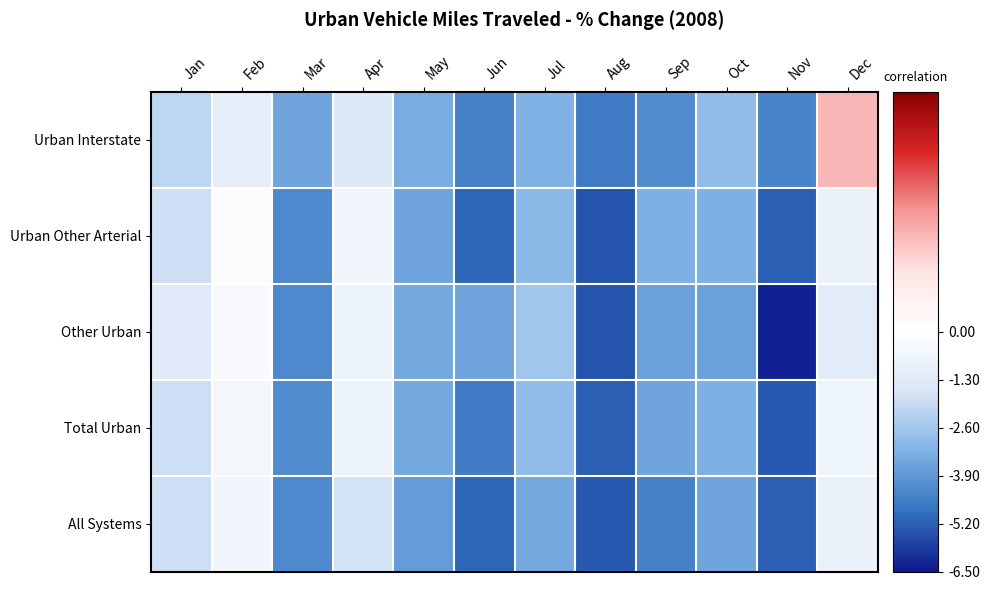

Which has a higher value, Mar or Nov?

Mar